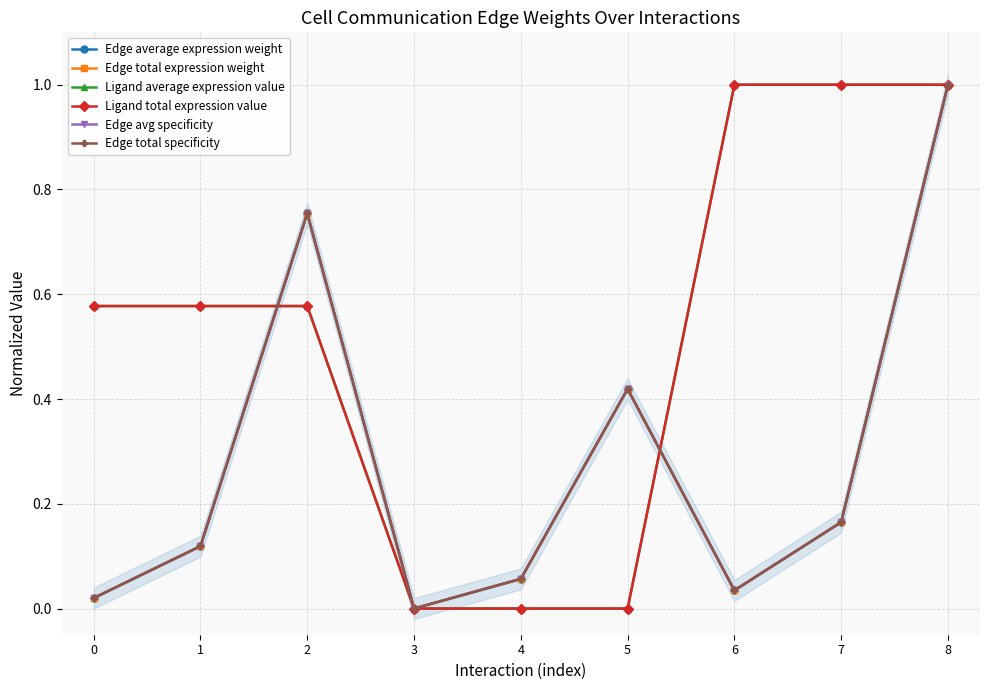

How many interior local valleys does the Edge total expression weight series have?

2